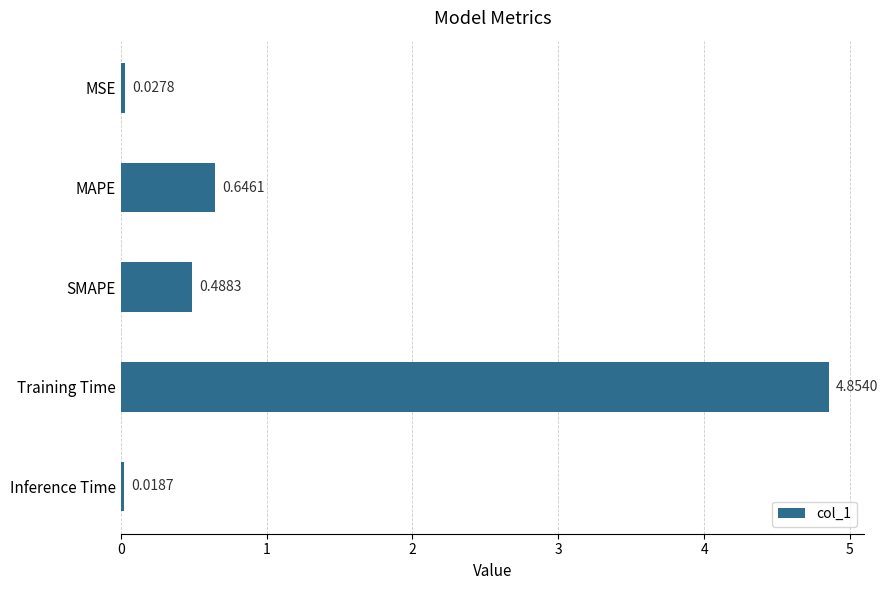

How many bars are there in total?

5